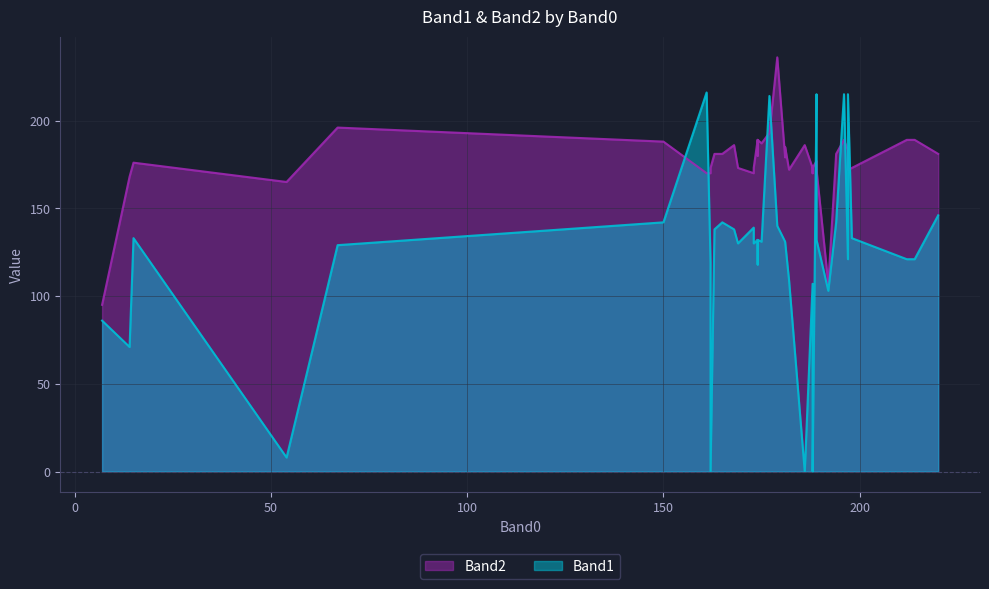

How many interior local valleys does the Band2 series have?

12